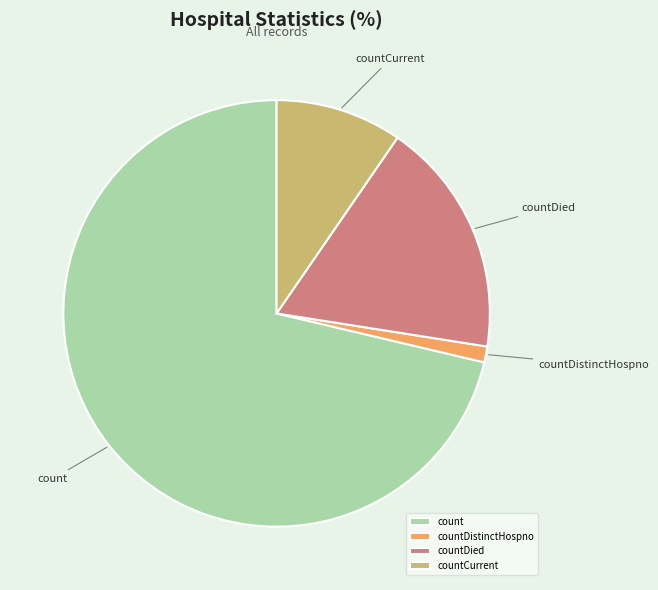

Is it true that count is 58% of the pie?

False